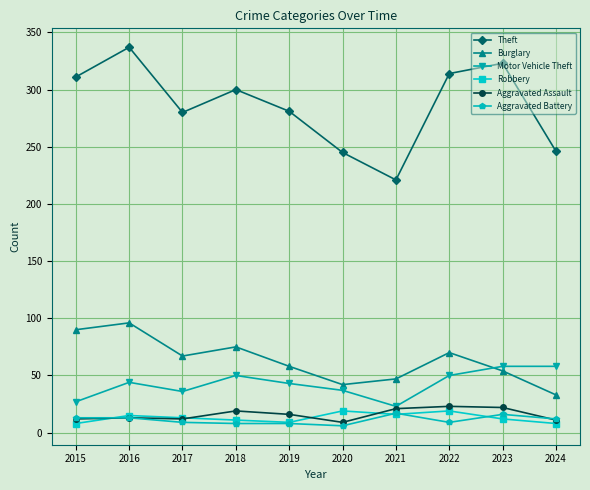

Which label corresponds to the largest value in the chart?

2016